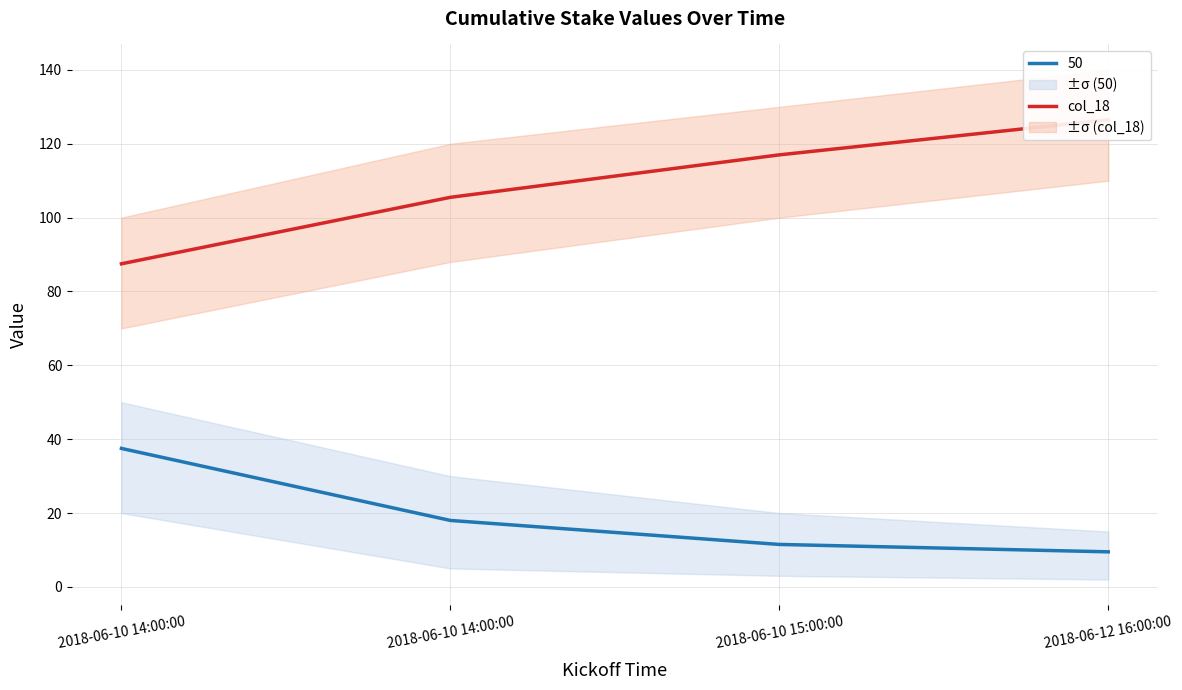

True or false: there are more than 2 points higher than both neighbors.

False